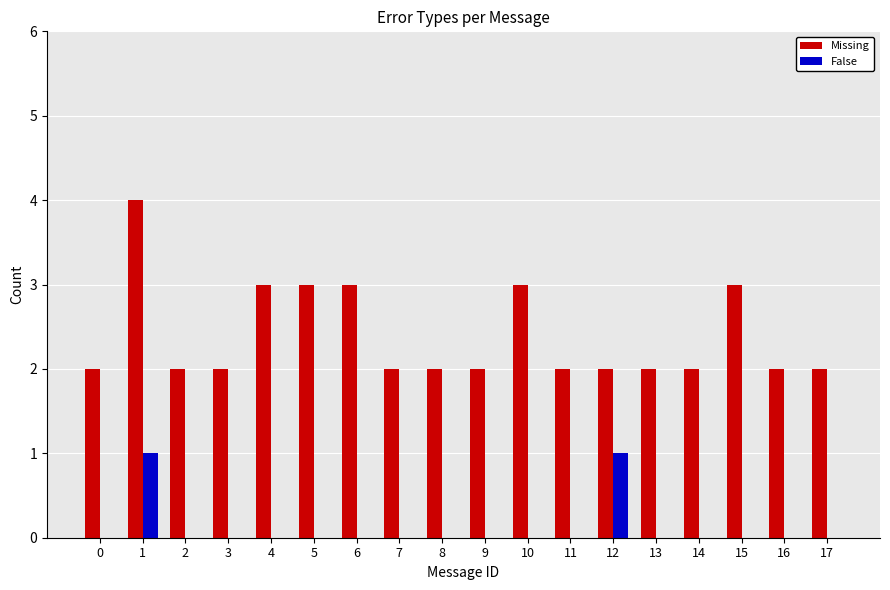

What value does the Missing series have at 6?

3